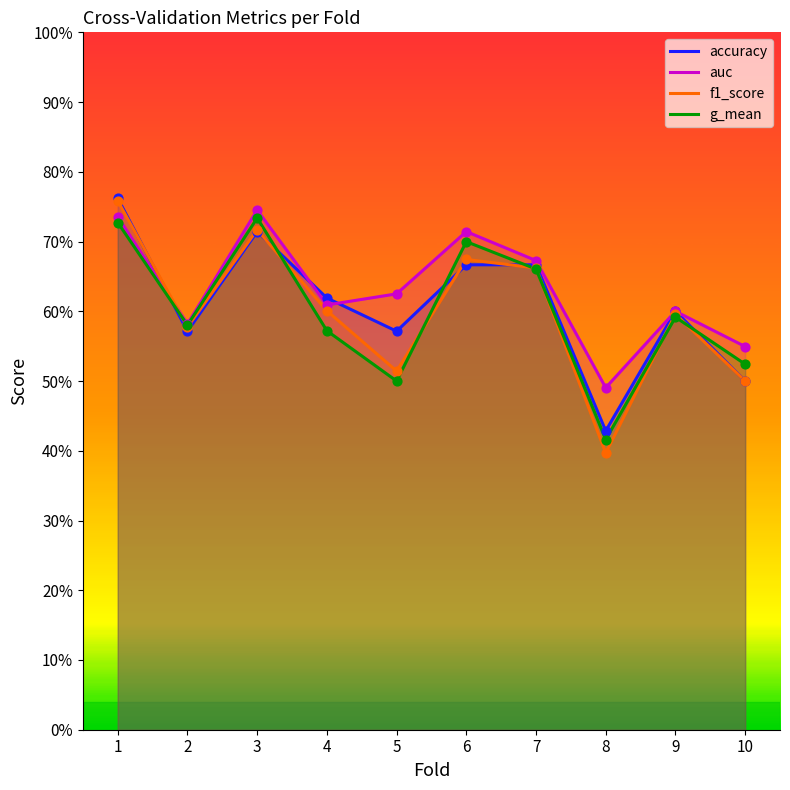

Is the value of g_mean at 7 greater than the value of accuracy at 10?

Yes